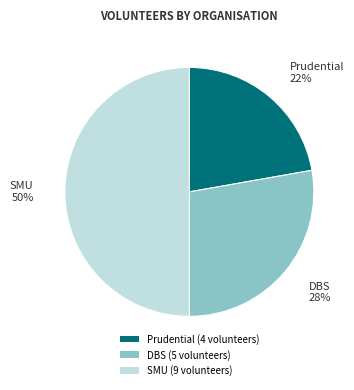

Is Prudential the majority of the pie?

No